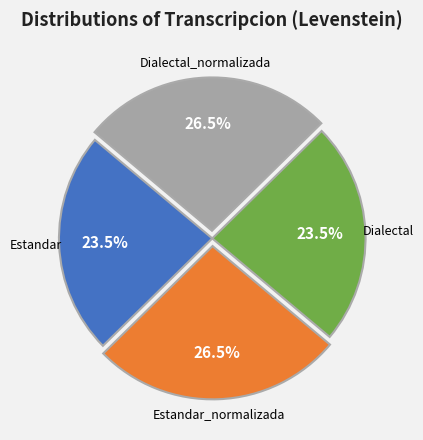

To the nearest percent, what is the average slice percentage?

25%